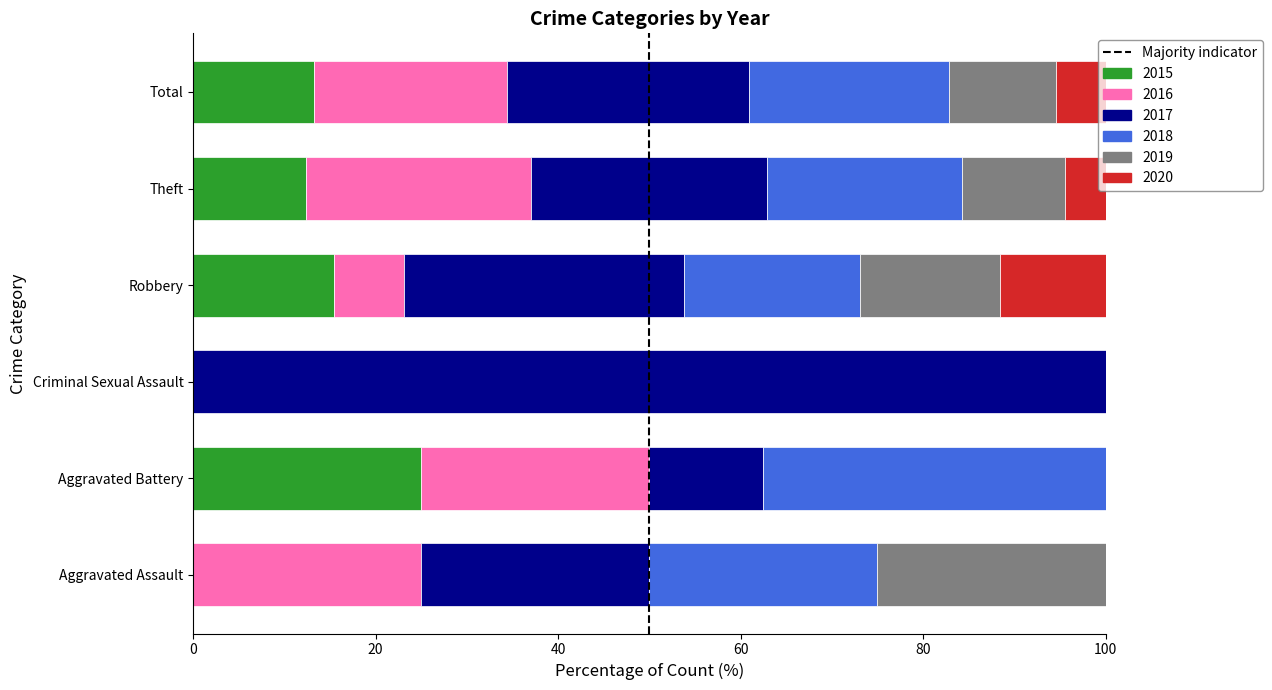

What is the total value across all series at Robbery?

100.0